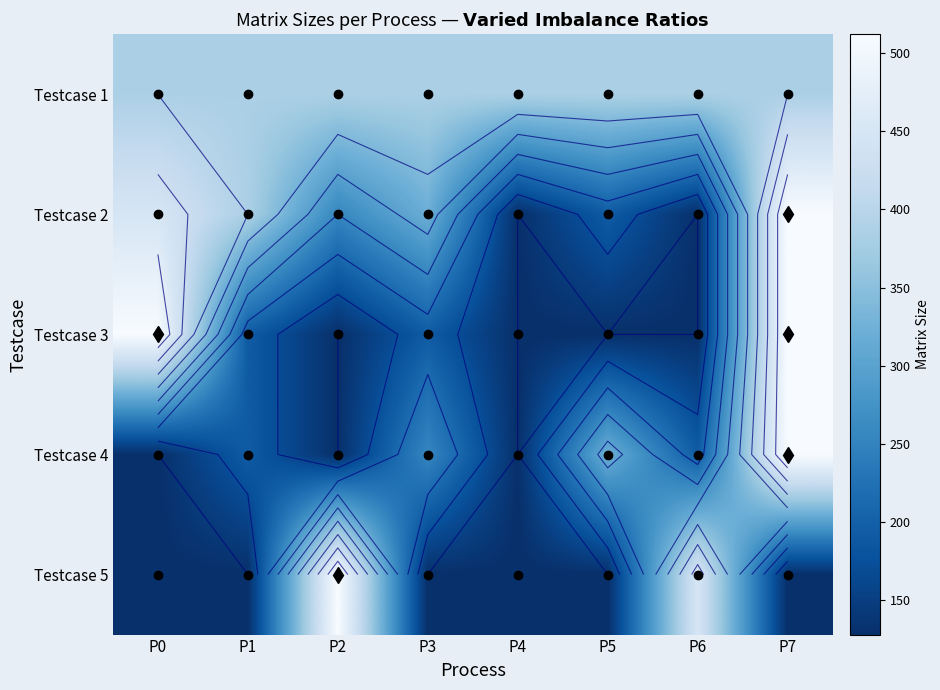

What is the difference between the Testcase 3 values at P0 and P2?

384